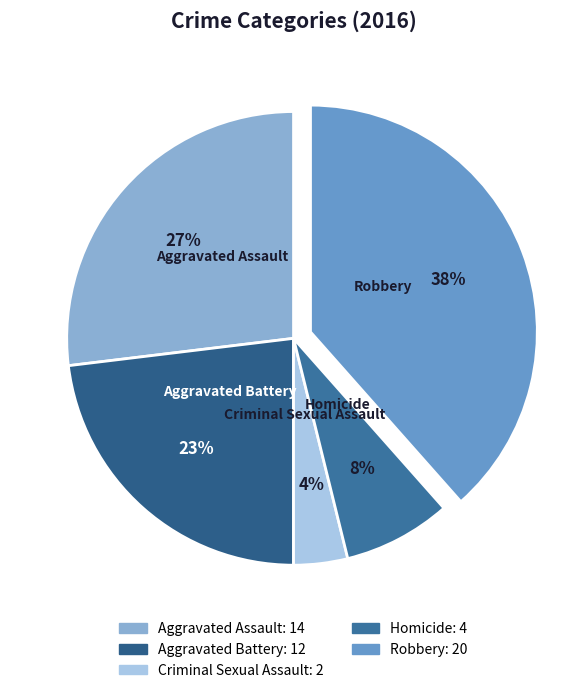

To the nearest percent, what is the difference between the Aggravated Battery and Aggravated Assault slice percentages?

4%